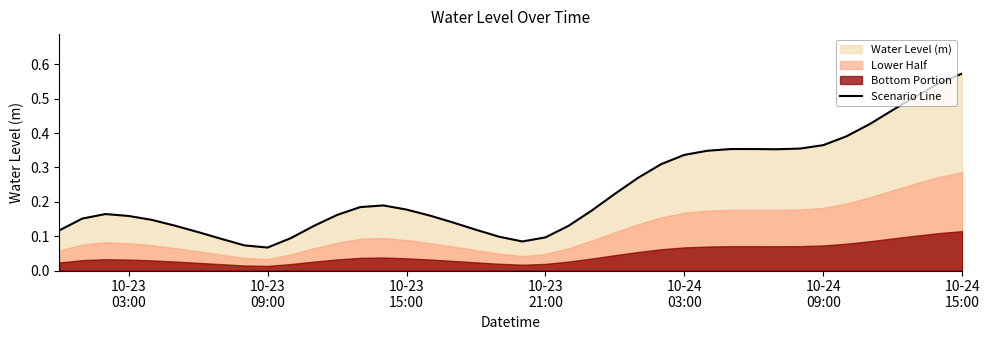

What position from the right is 10-23 21:00?

19